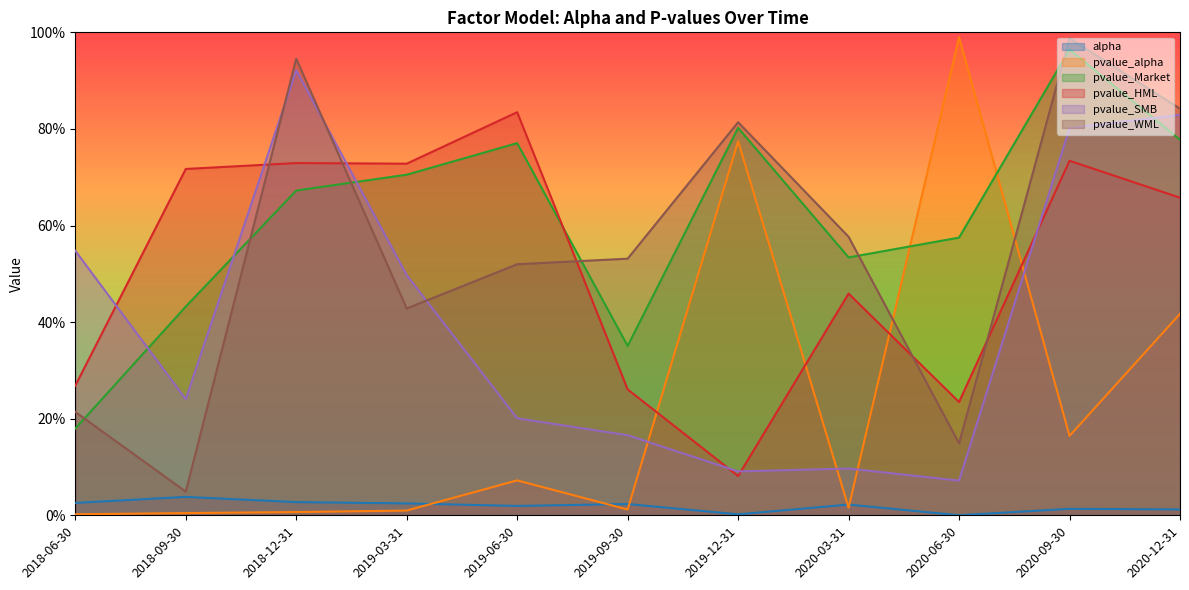

Where do pvalue_Market and pvalue_HML first cross each other?

2019-06-30 and 2019-09-30